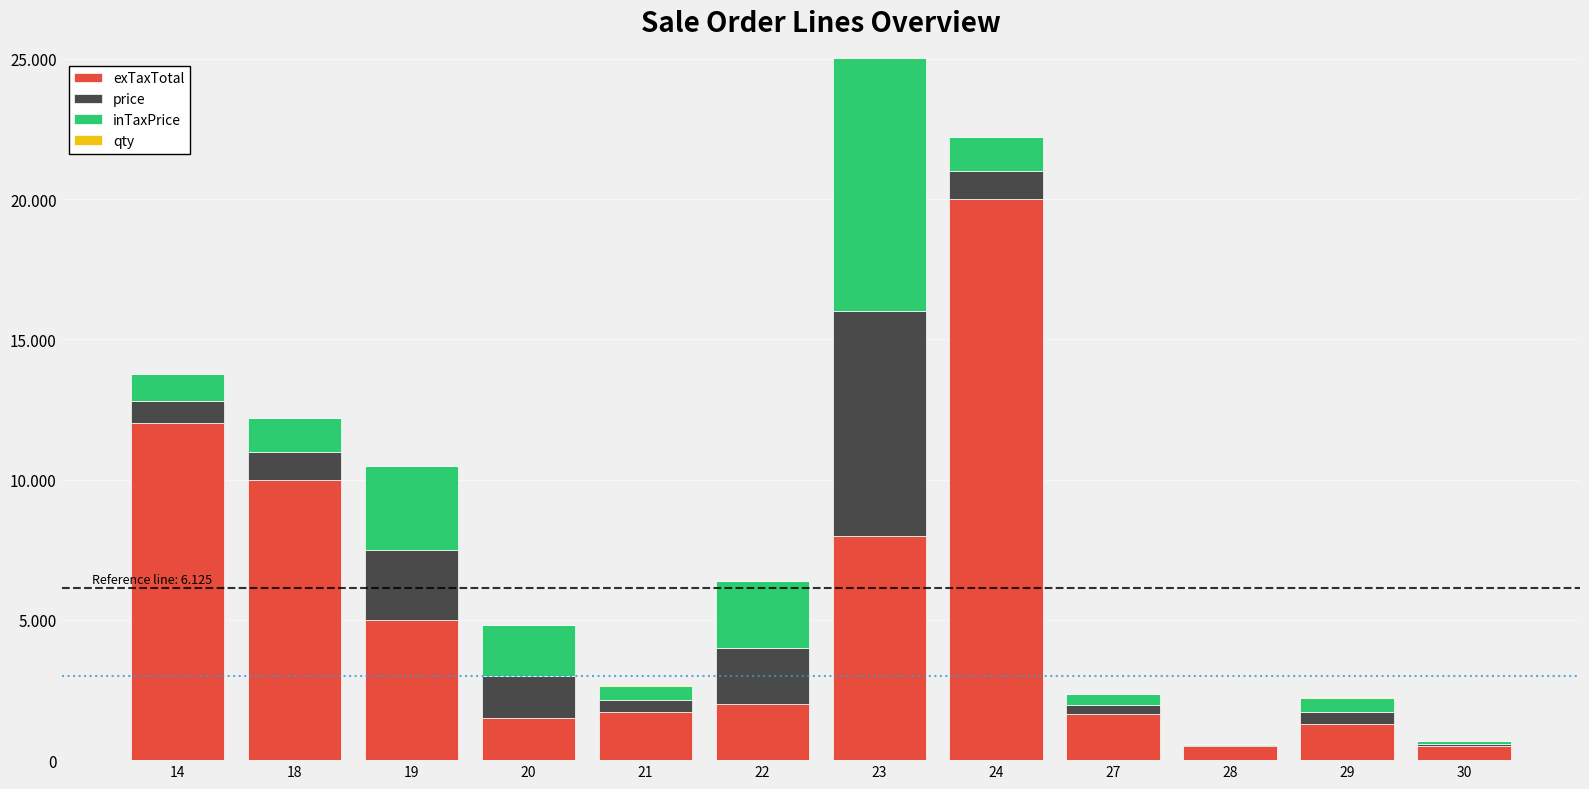

What is the total value across all series at 29?

2233.8